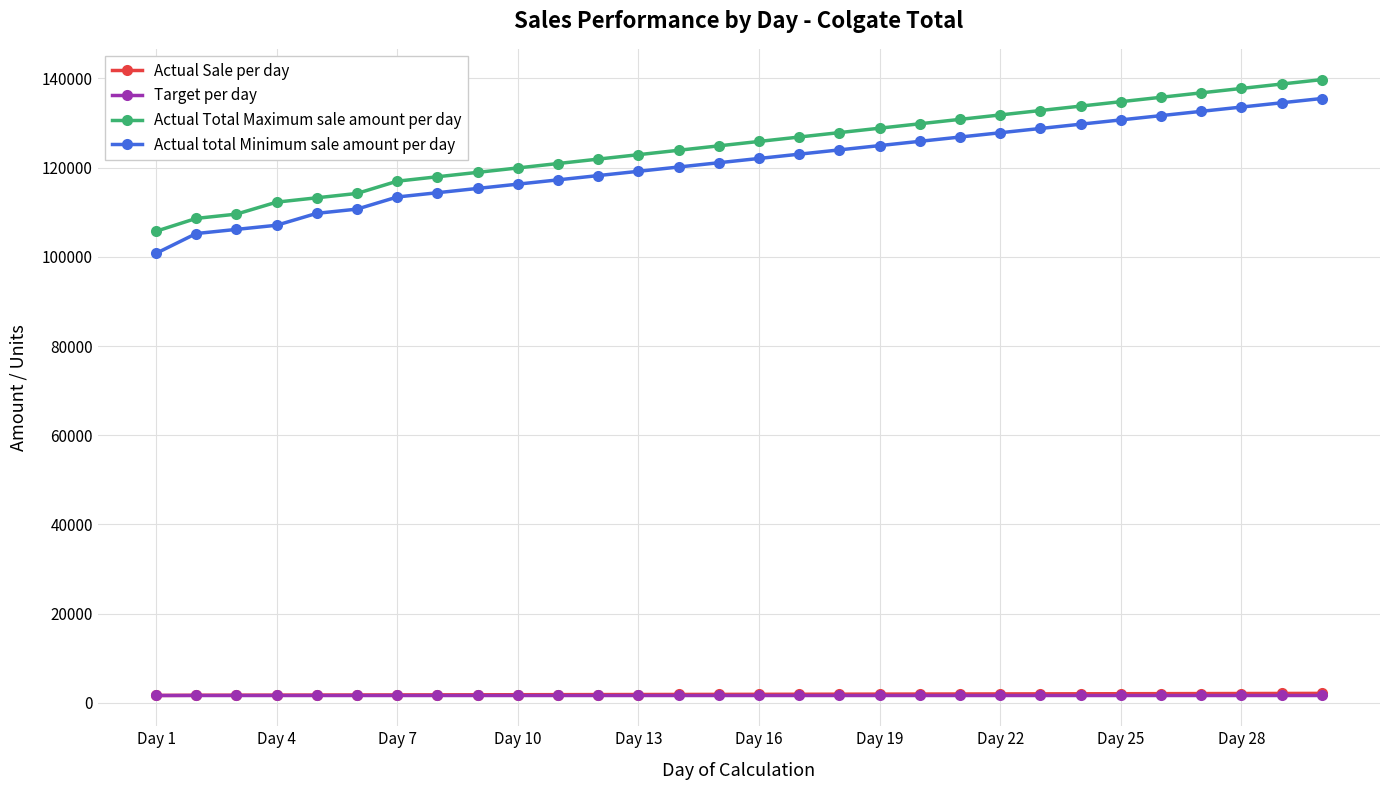

True or false: Target per day and Actual Total Maximum sale amount per day cross at least once.

False